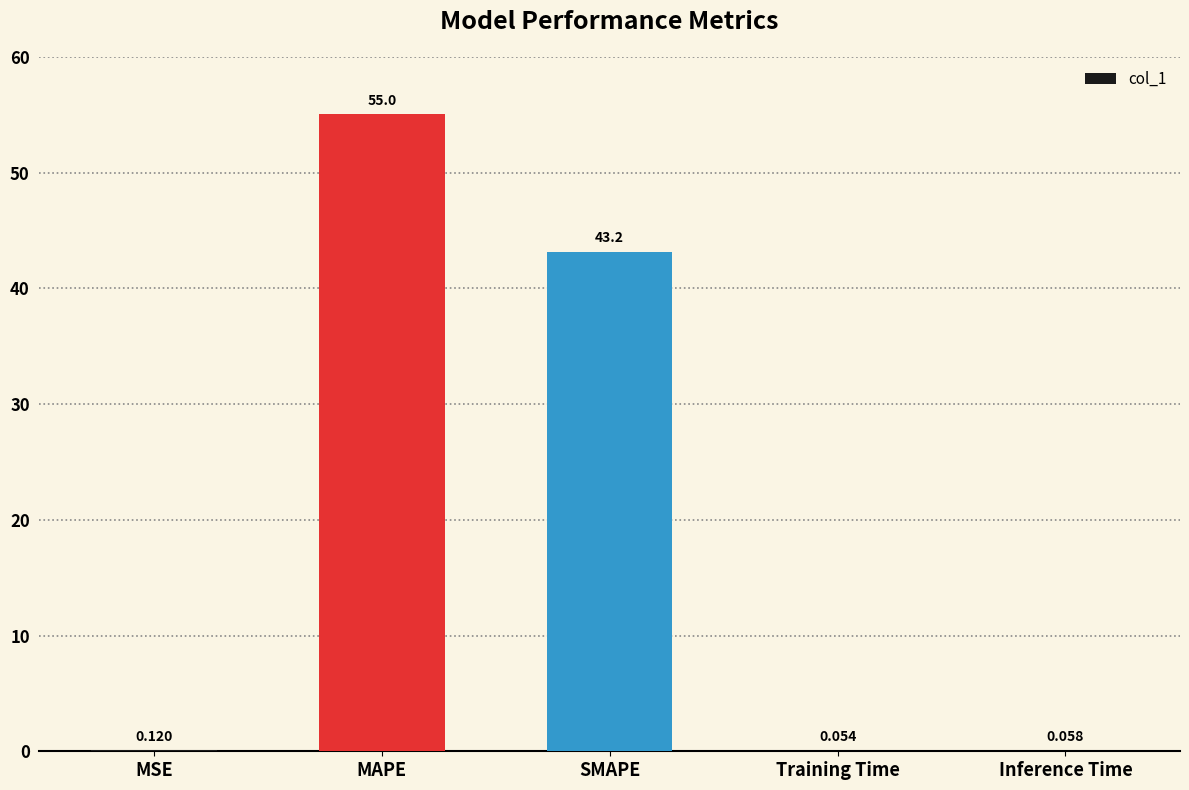

What is the sum of all values?

98.4